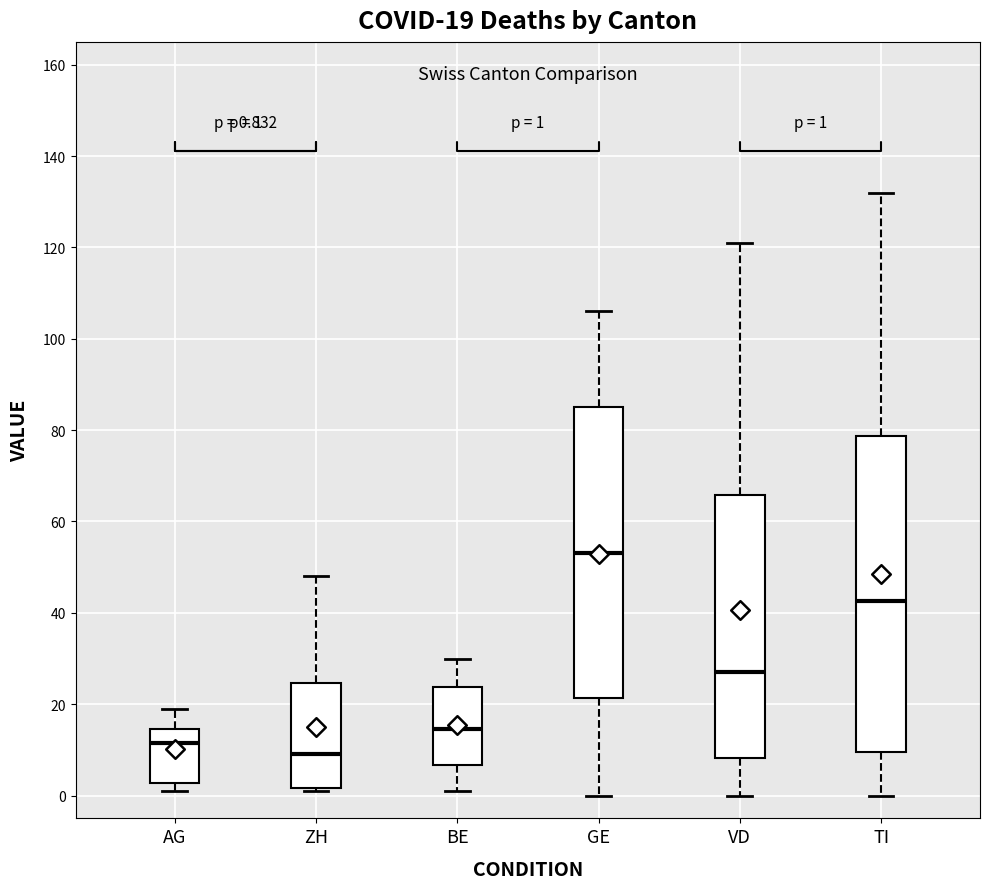

Comparing the boxes themselves (not the whiskers), which one is the tallest?

TI